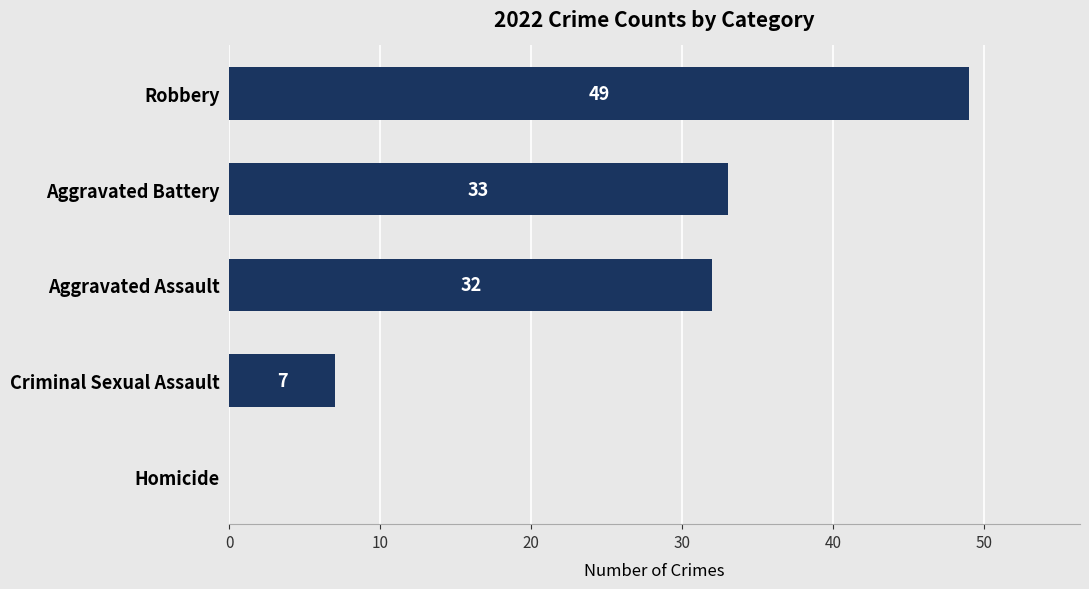

Are the bars grouped side by side (vs. stacked)?

No